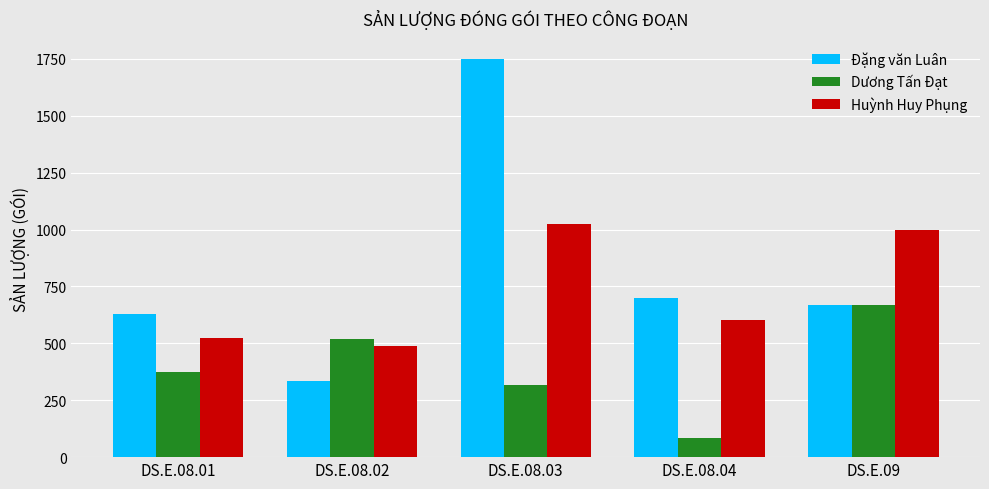

What is the difference between the Đặng văn Luân values at DS.E.08.01 and DS.E.08.02?

296.7